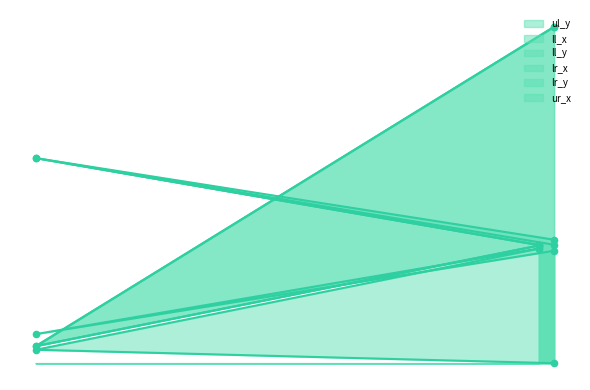

What is the total value across all series at header?

4534